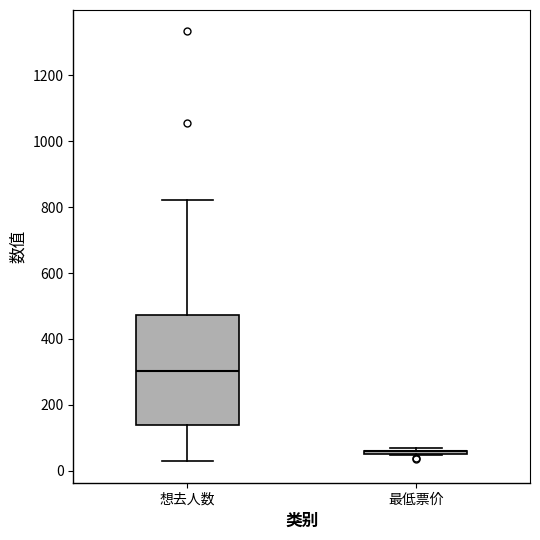

Reading left to right, transcribe this box plot: for each box, give where its median line is, the range the box spans, and where its two whiskers end, as read against the y-axis. The values are not printed on the chart, so give them approximately, as read against the axis.

想去人数: median 300, box 140 to 480, whiskers 20 to 820
最低票价: box collapsed to a line at 60, whiskers 40 to 60